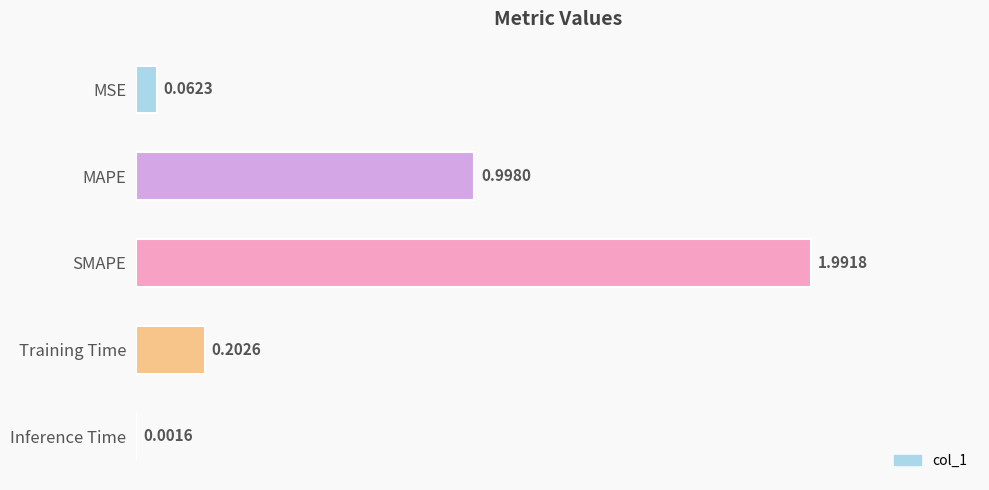

Which label corresponds to the largest value in the chart?

SMAPE